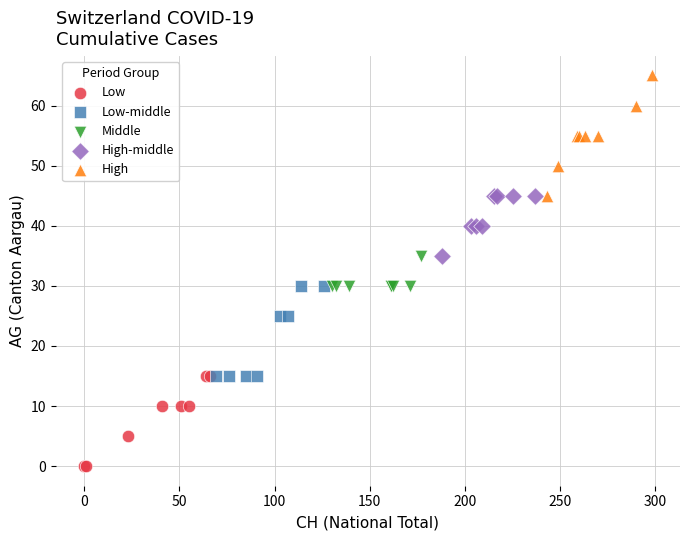

Which series contains the lowest Y value?

Low